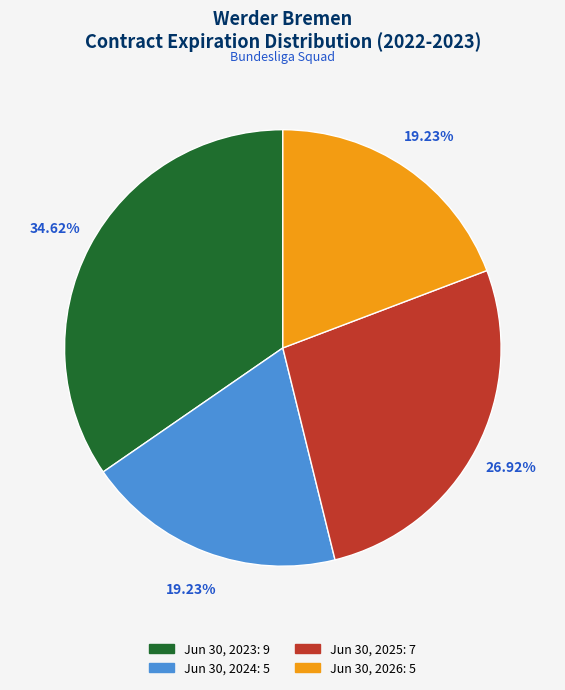

To the nearest percent, what percentage of the pie is Jun 30, 2023?

35%